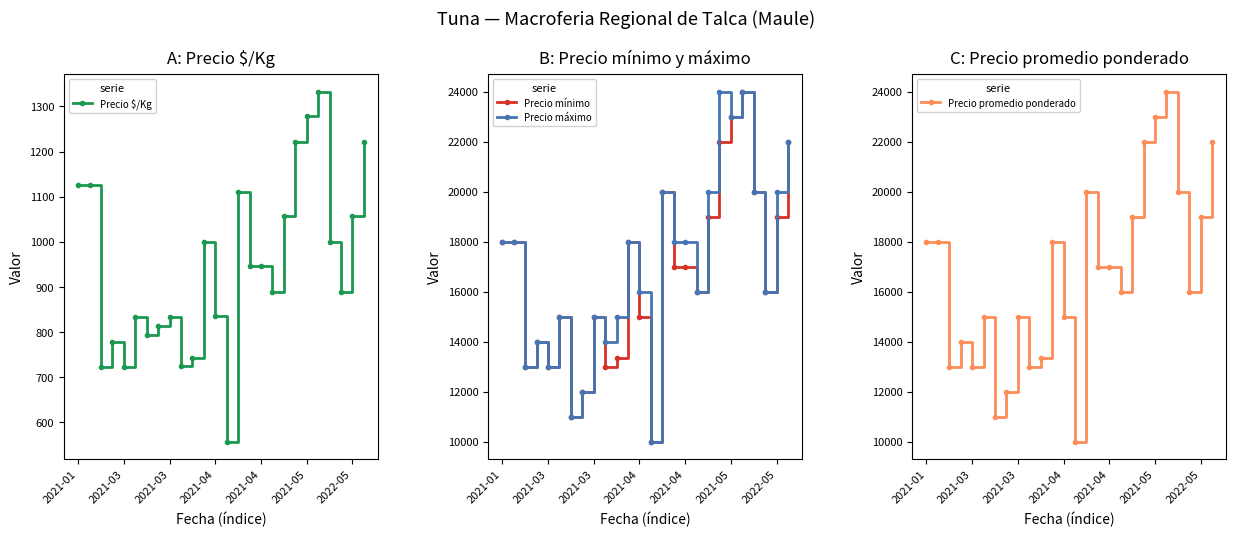

How many values in the Precio mínimo series are below 17000?

13